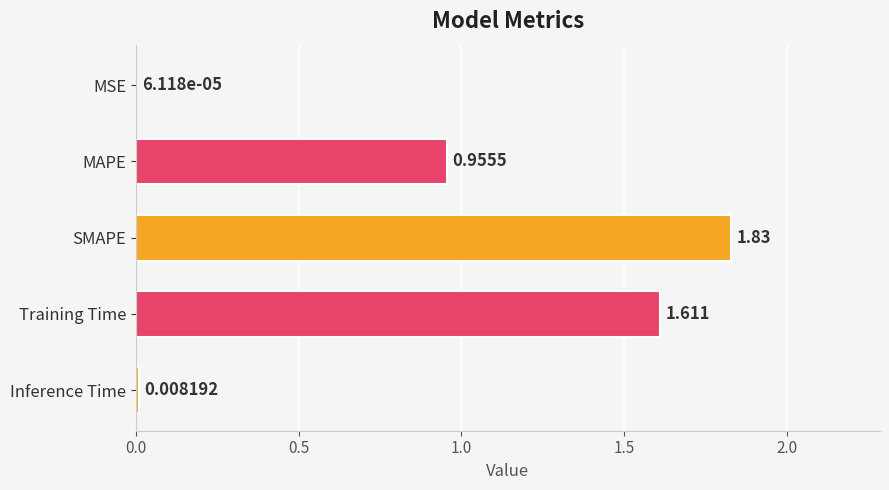

Count the number of data series in this chart.

1